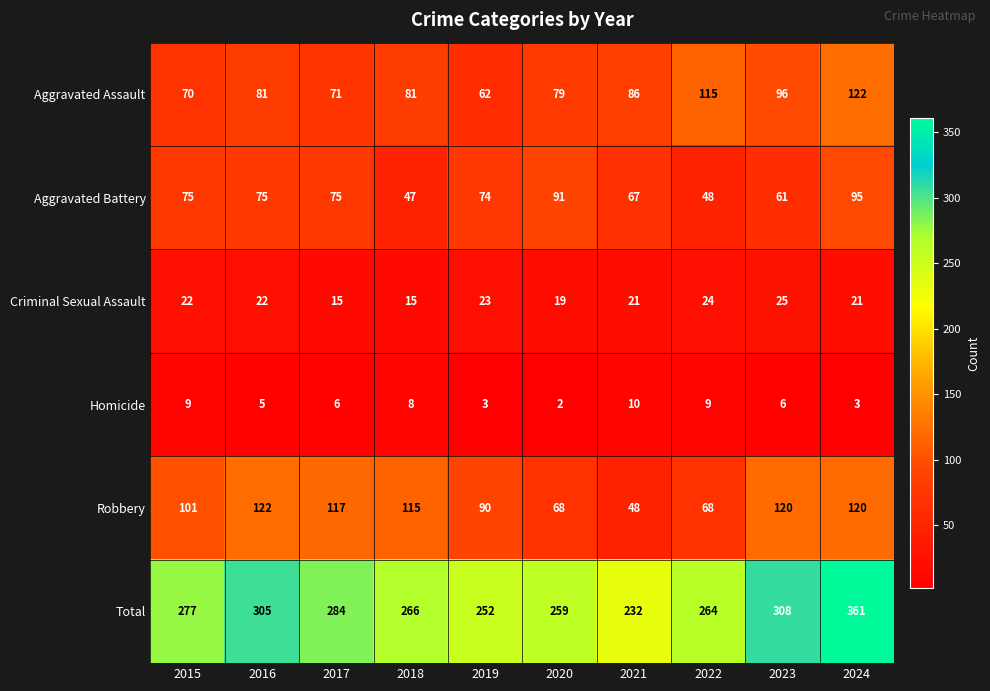

What is the maximum value shown in the chart?

361